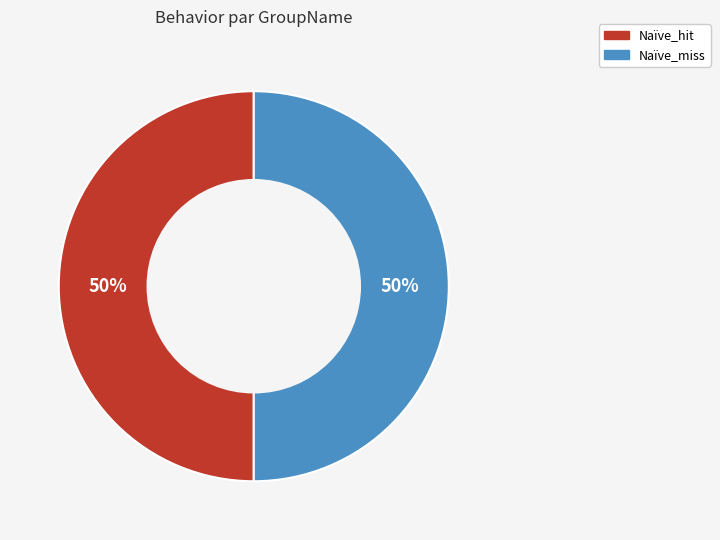

To the nearest percent, what percentage of the pie is Naïve_hit?

50%